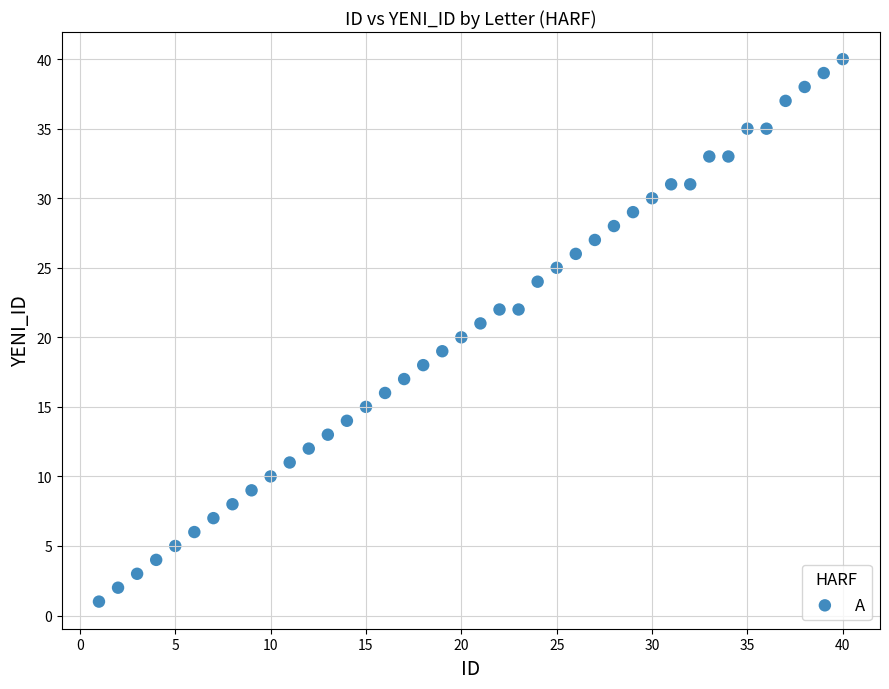

What is the range of X values (max minus min)?

39